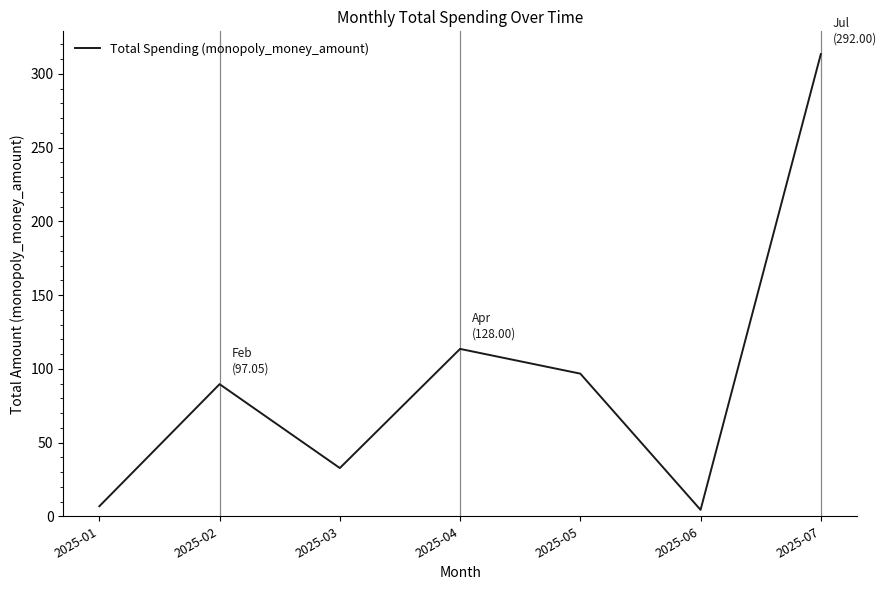

Where is the data nearest to the value 158?

2025-04